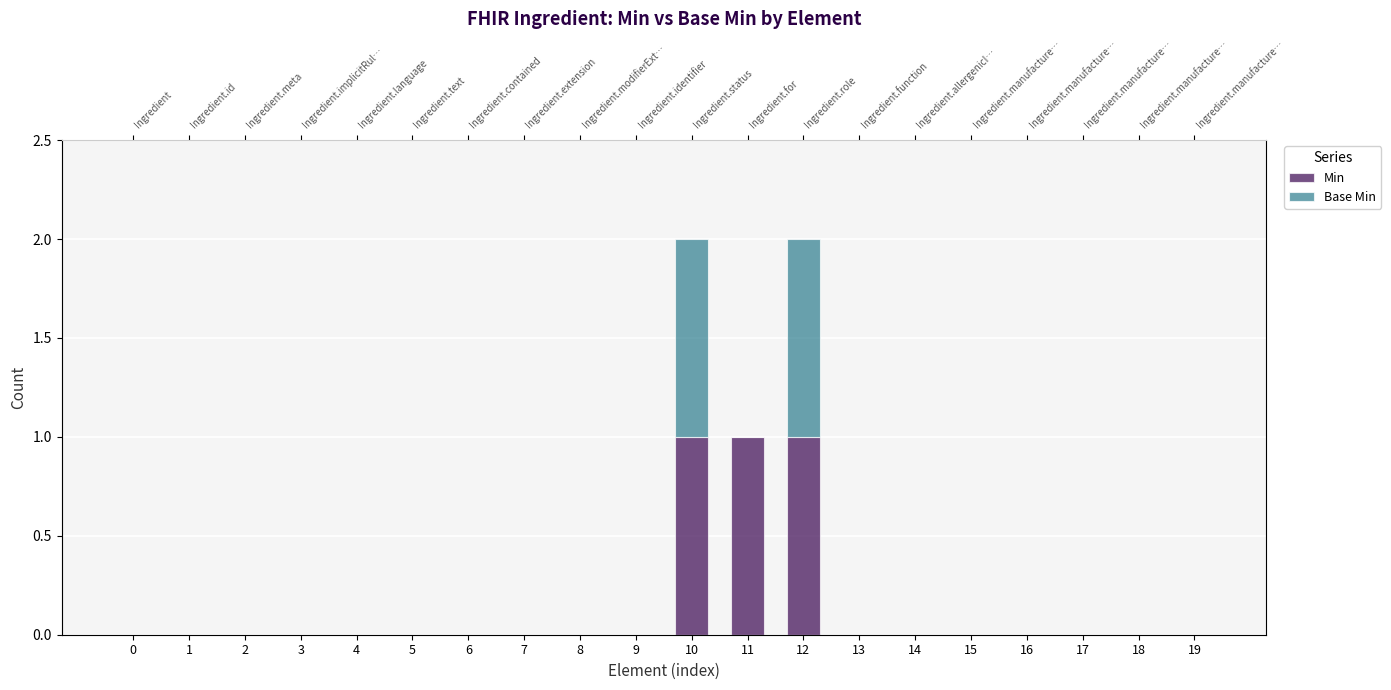

How many Min values are between 0 and 1?

20